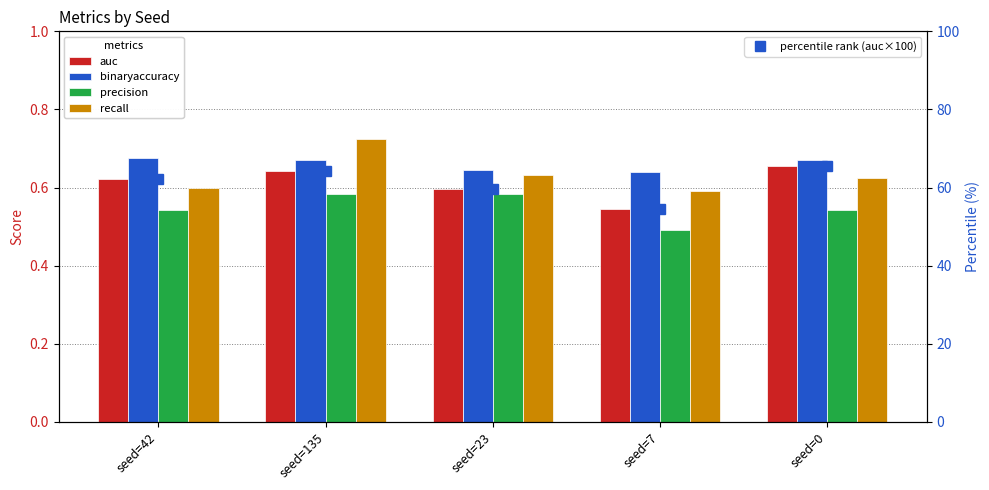

What is the difference between the second highest and minimum values in the percentile rank (auc×100) series?

9.6